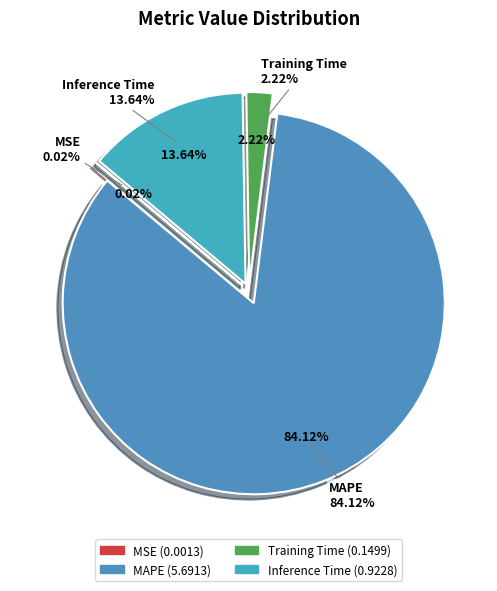

To the nearest percent, what is the average slice percentage?

25%